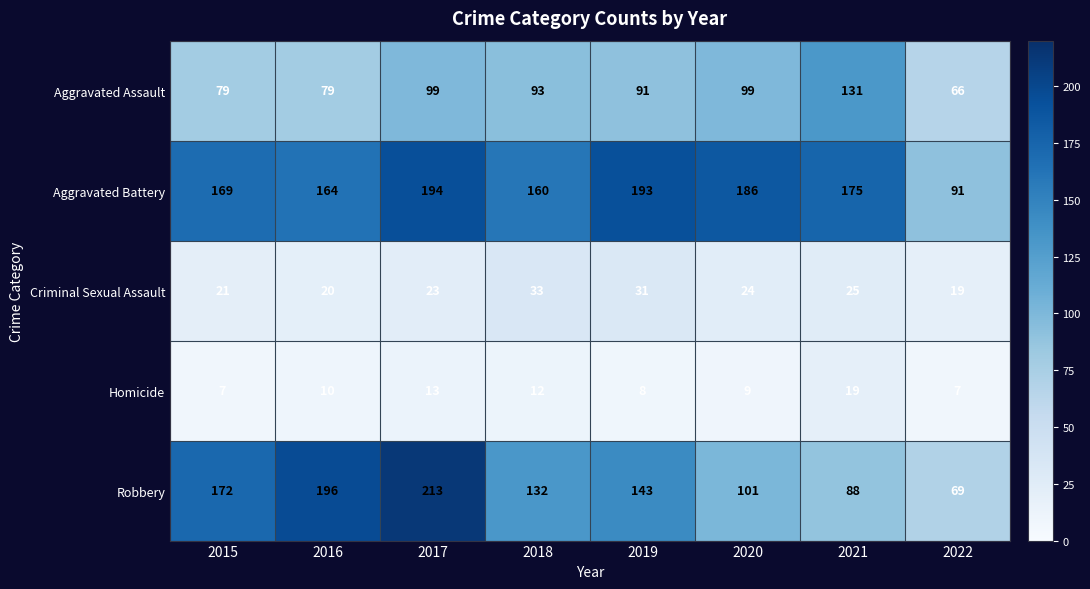

What is the difference between the Homicide values at 2021 and 2015?

12